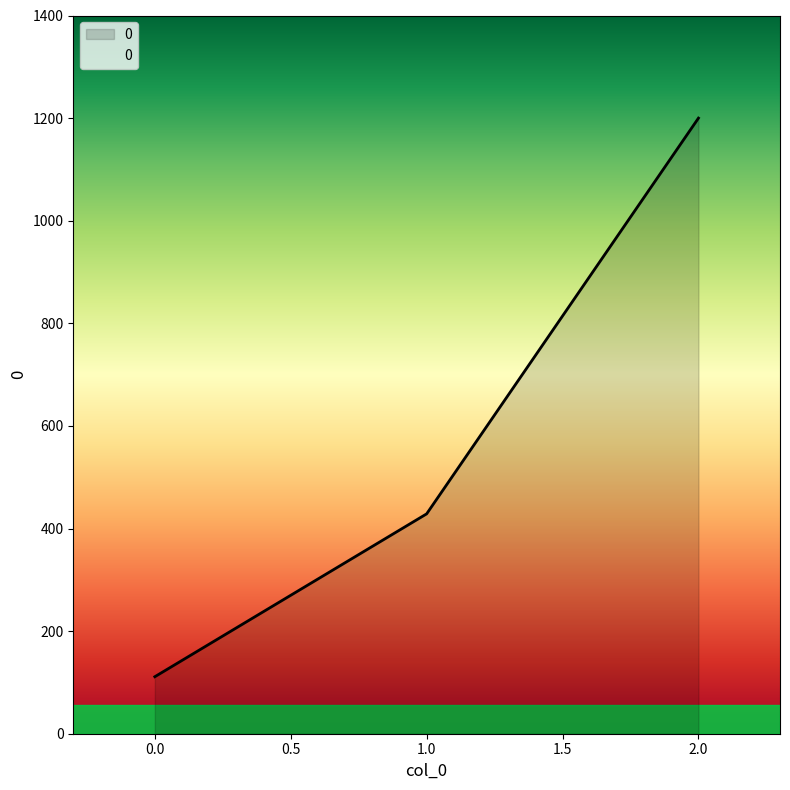

What is the minimum value shown in the chart?

111.1